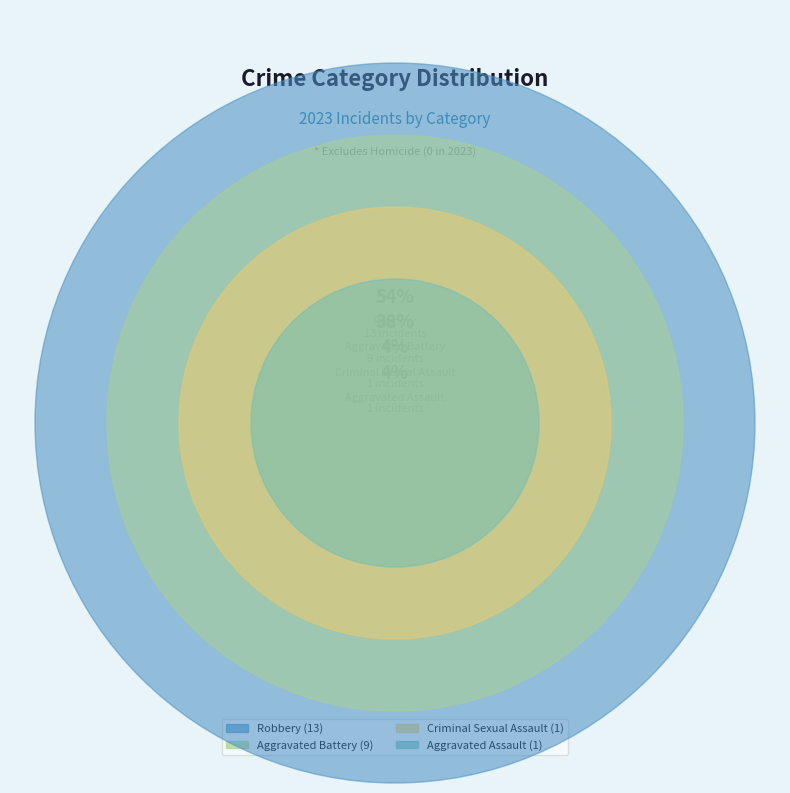

To the nearest percent, what percentage of the pie is Aggravated Assault?

4%